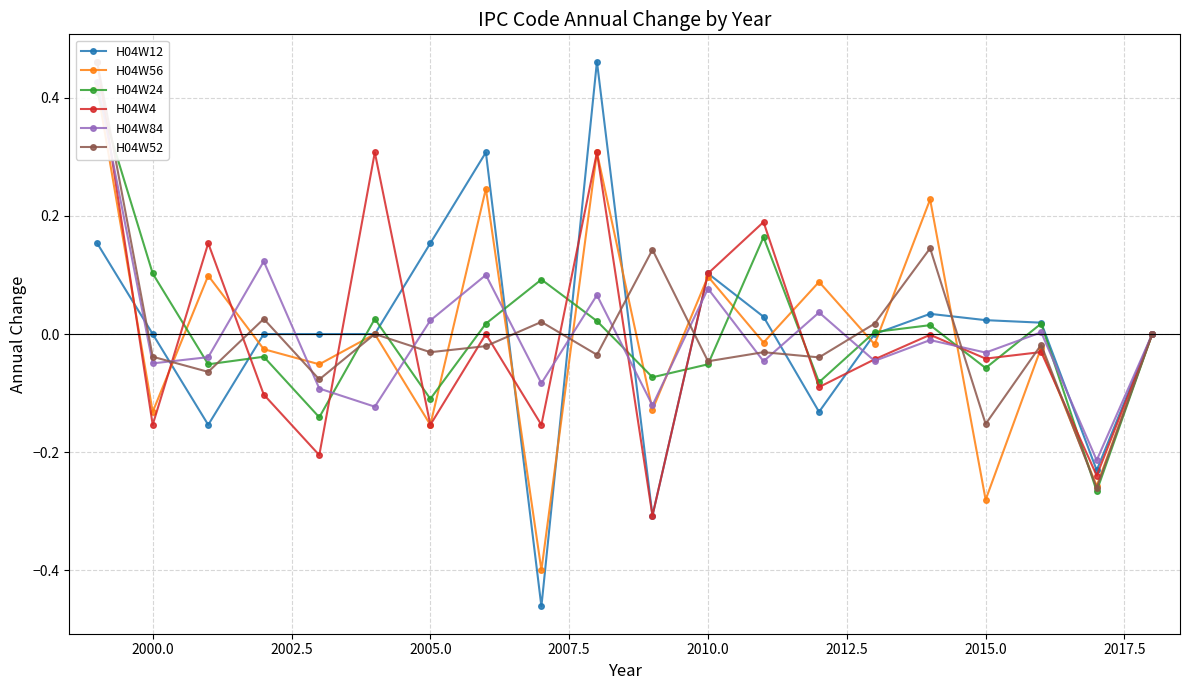

Does the chart have visible grid lines?

Yes